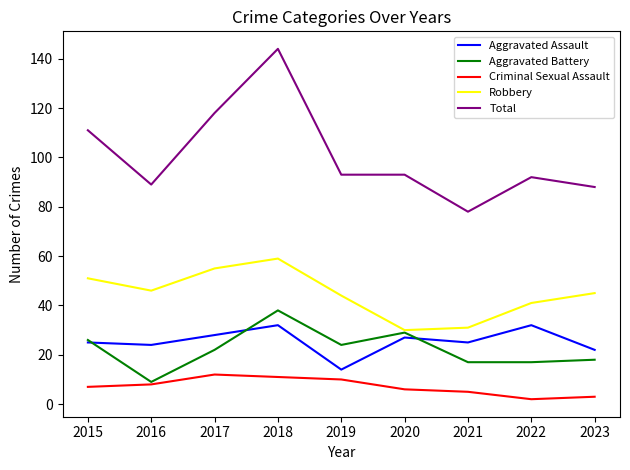

True or false: Aggravated Battery has a value of 6 at 2015.

False